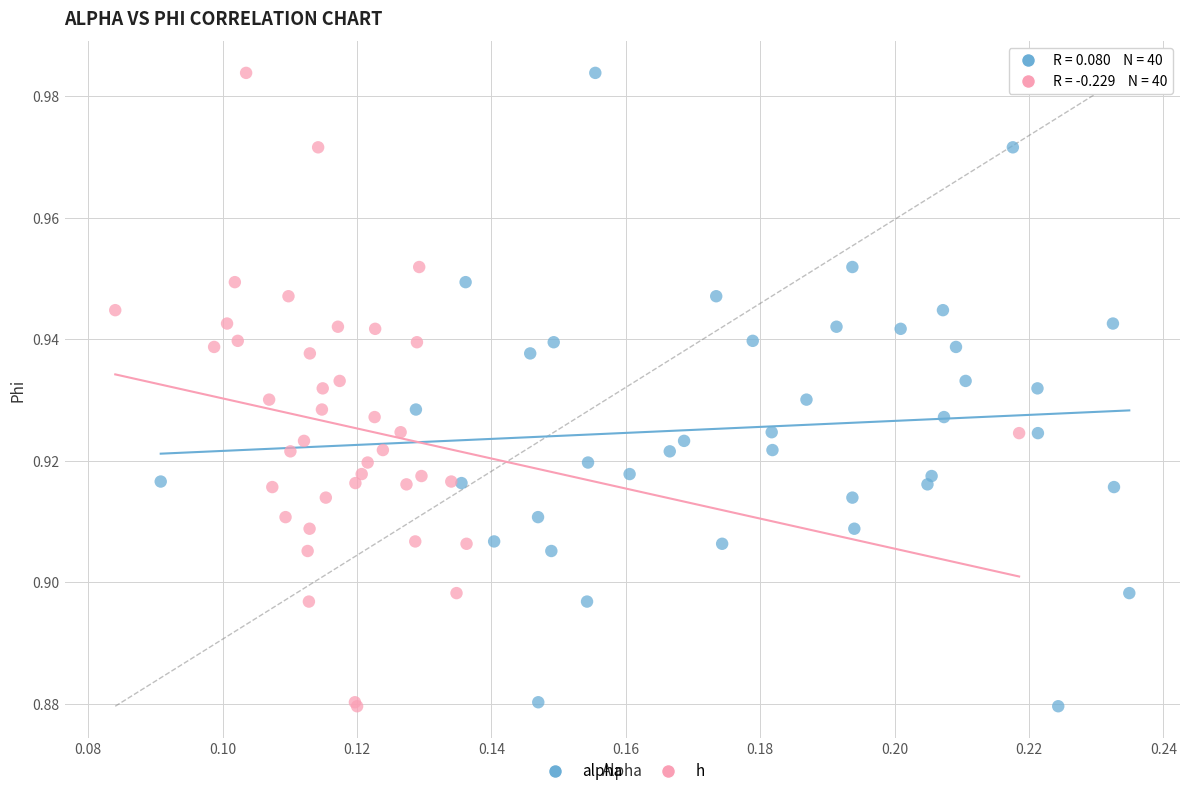

What are all the series names shown in the legend?

alpha, h